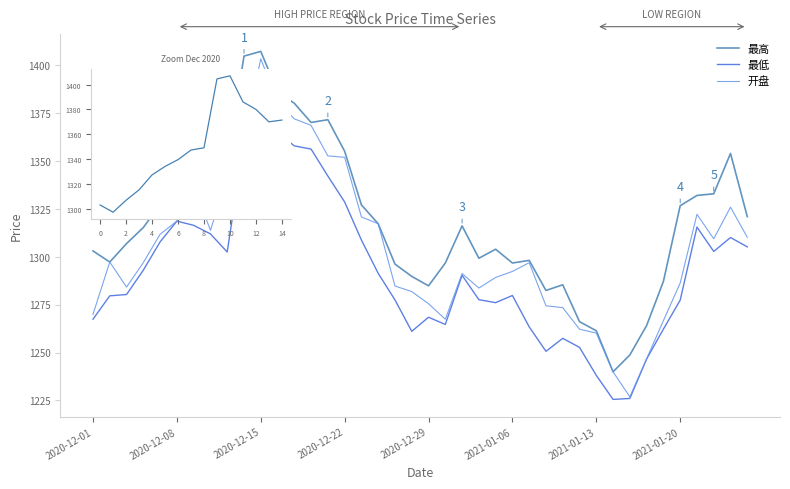

What is the value of the 最高 point at the 4th from the left?

1315.2